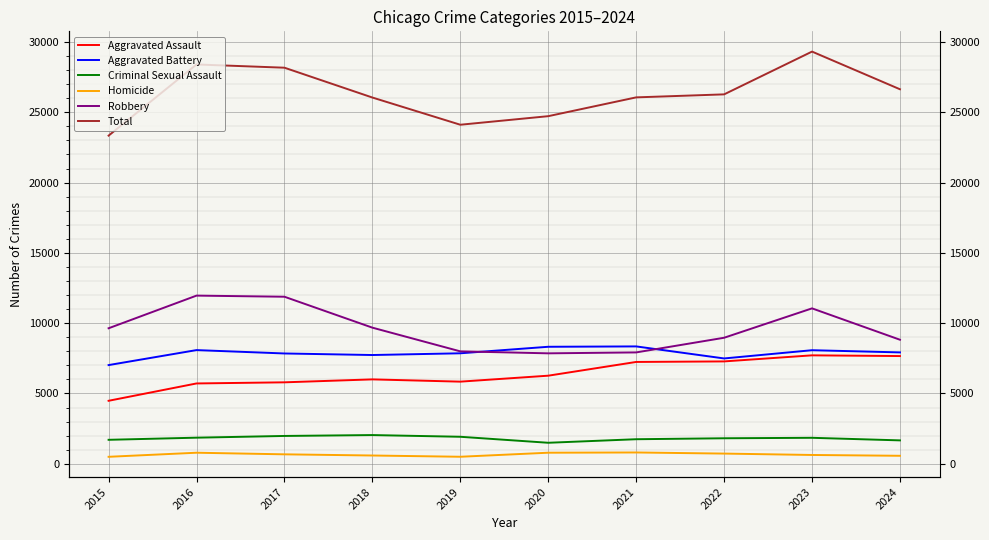

Is this an area chart (filled region under the line)?

No